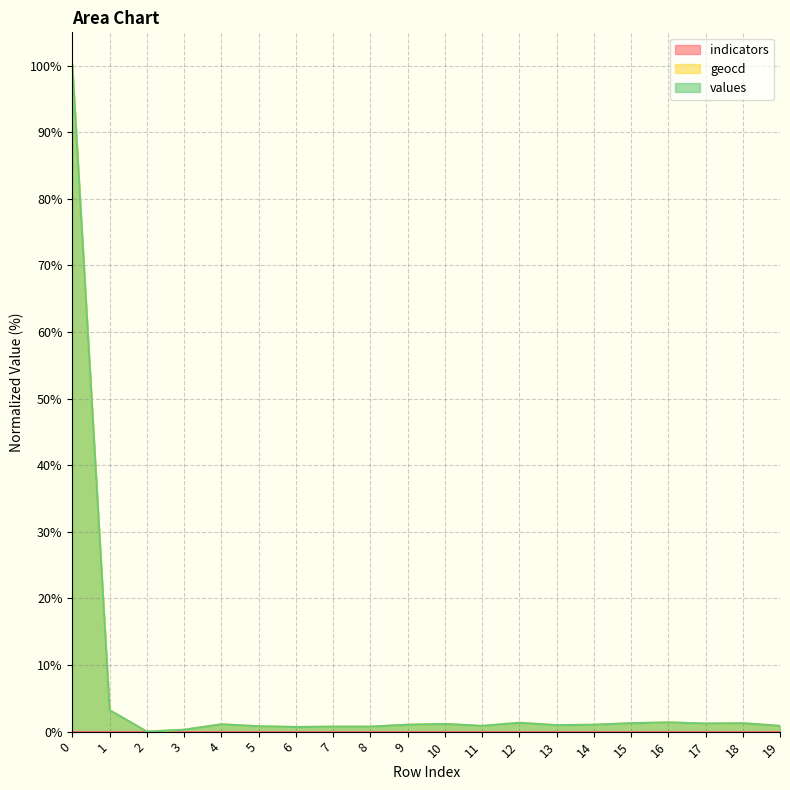

What is the maximum value for values?

100.0